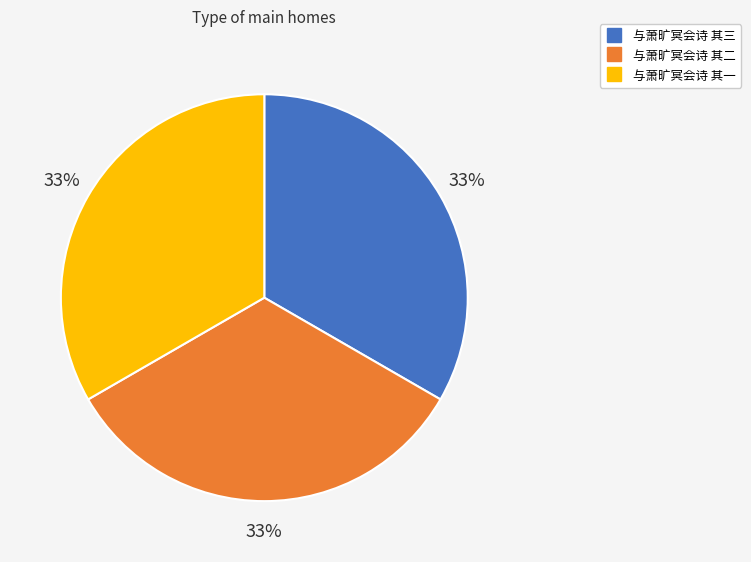

To the nearest percent, what is the average slice percentage?

33%